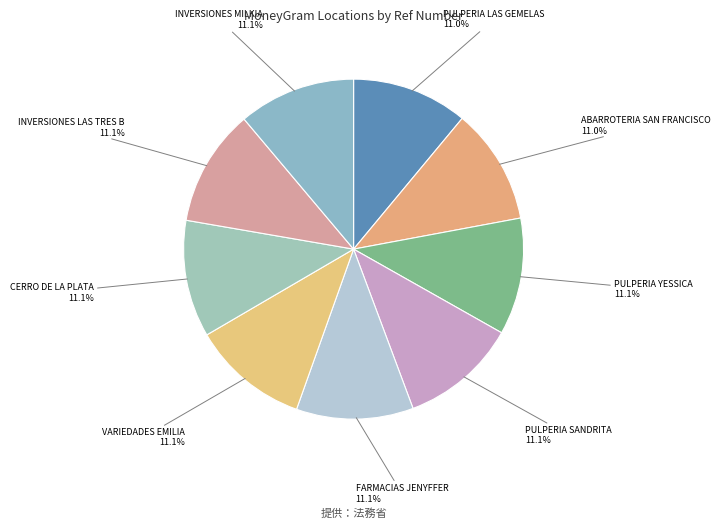

How many segments does this pie chart have?

9